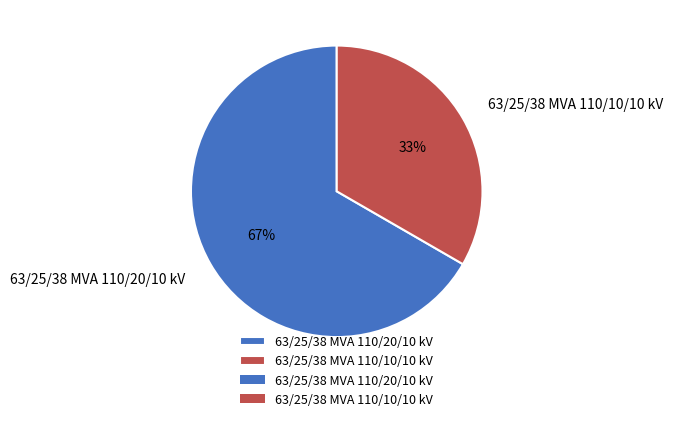

Between 63/25/38 MVA 110/20/10 kV and 63/25/38 MVA 110/10/10 kV, which is larger?

63/25/38 MVA 110/20/10 kV